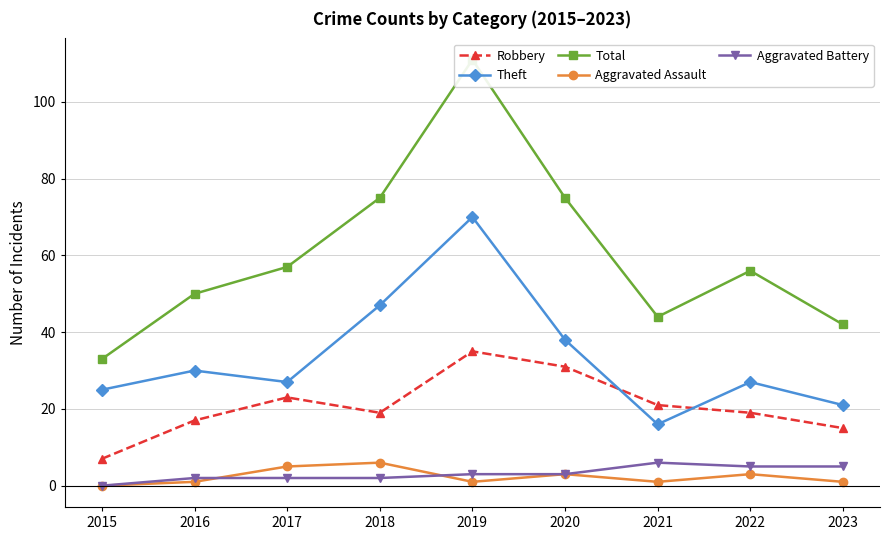

Is it true that Theft equals 27 at 2022?

True